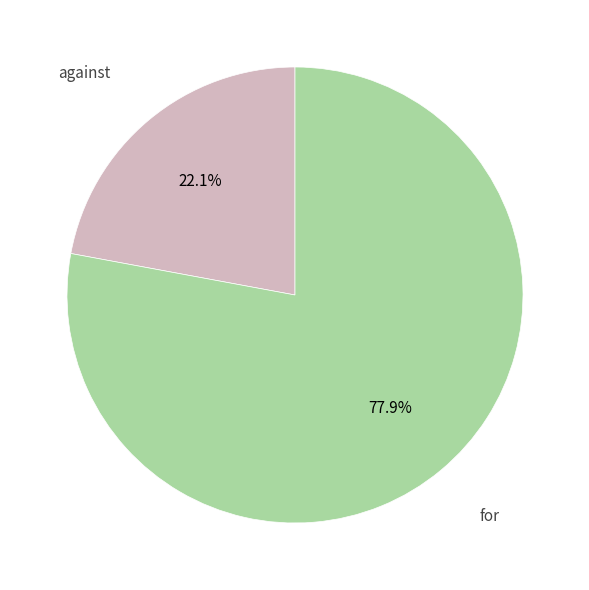

The against slice represents 22% of the pie. True or false?

True